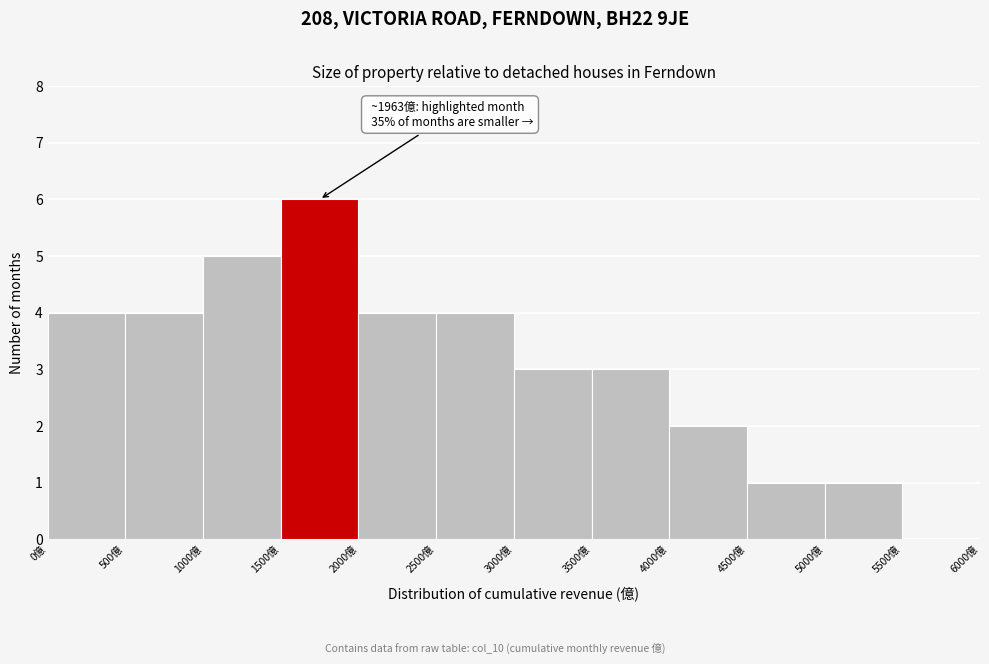

Over which range of the x-axis is the bar tallest?

1500 to 2000